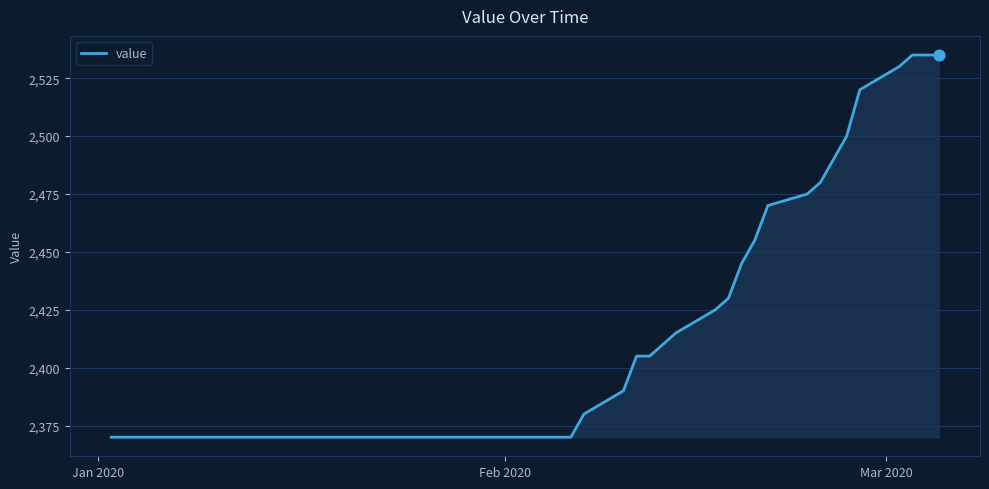

What is the greatest value displayed?

2535